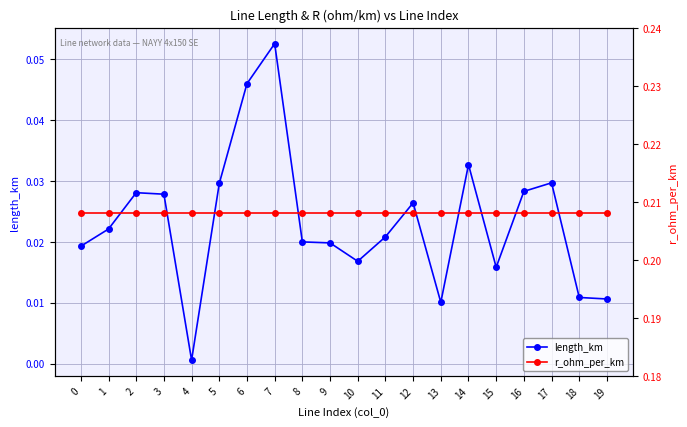

True or false: length_km has a value of 0.0 at 1.

True